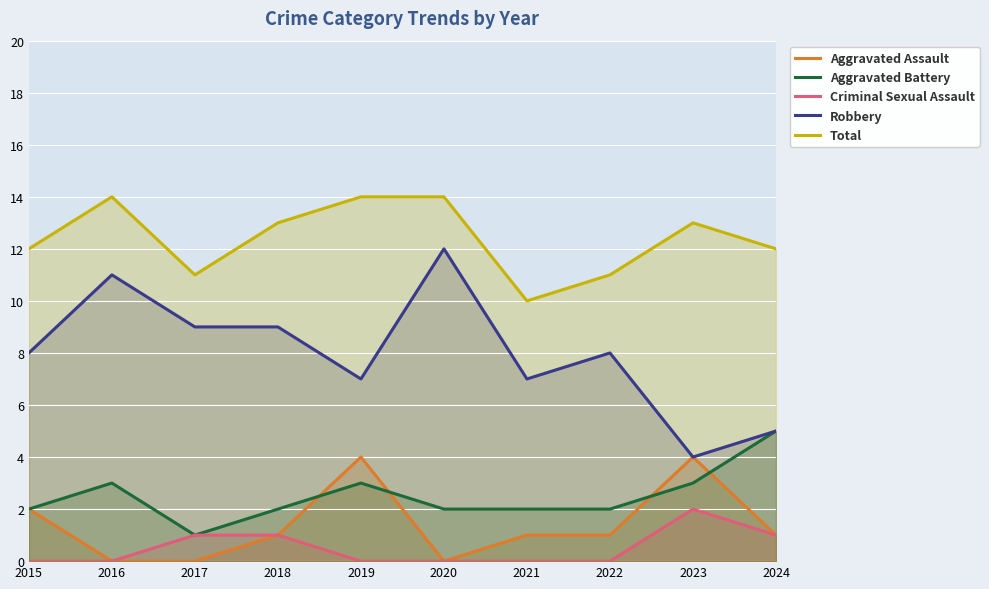

Reading left to right, list all the values displayed in this chart.

Aggravated Assault: 2015=2	2016=0	2017=0	2018=1	2019=4	2020=0	2021=1	2022=1	2023=4	2024=1
Aggravated Battery: 2015=2	2016=3	2017=1	2018=2	2019=3	2020=2	2021=2	2022=2	2023=3	2024=5
Criminal Sexual Assault: 2015=0	2016=0	2017=1	2018=1	2019=0	2020=0	2021=0	2022=0	2023=2	2024=1
Robbery: 2015=8	2016=11	2017=9	2018=9	2019=7	2020=12	2021=7	2022=8	2023=4	2024=5
Total: 2015=12	2016=14	2017=11	2018=13	2019=14	2020=14	2021=10	2022=11	2023=13	2024=12